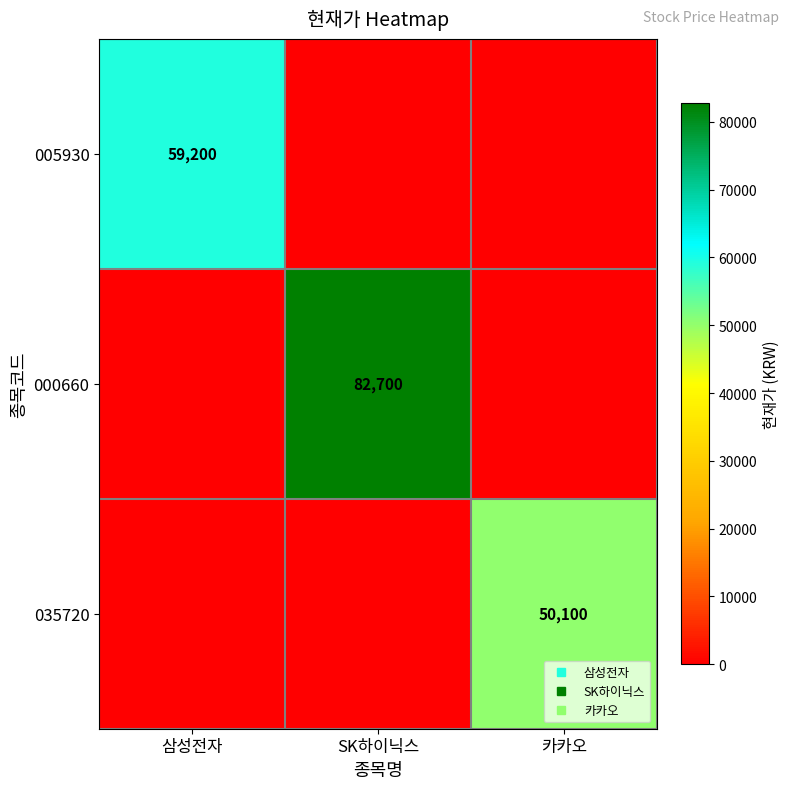

The value of 000660 at SK하이닉스 is 38739. True or false?

False